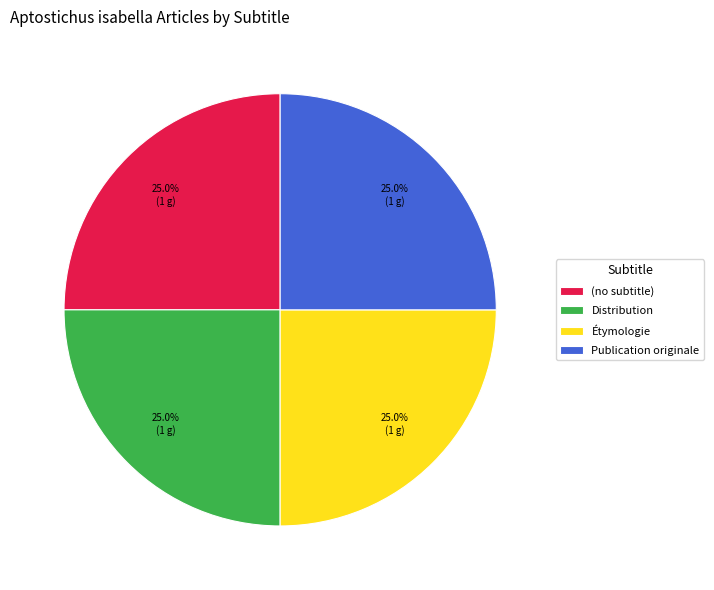

Does any single category account for the majority?

No